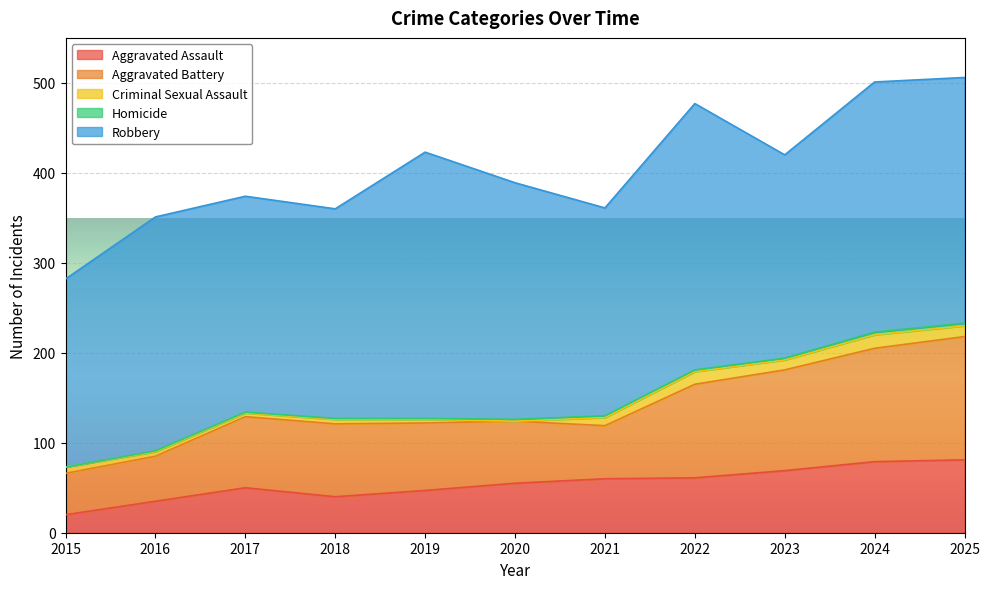

Which category has the lowest value in the Robbery series?

2015